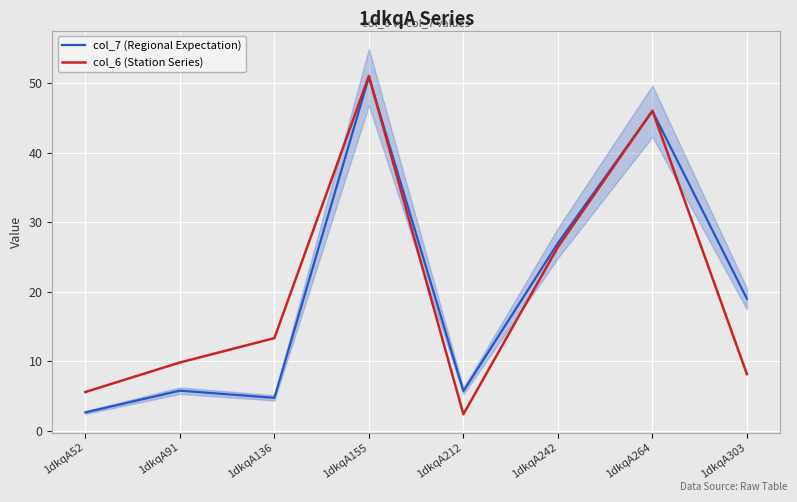

Rank the series by their average value, from lowest to highest.

col_7 (Regional Expectation), col_6 (Station Series)